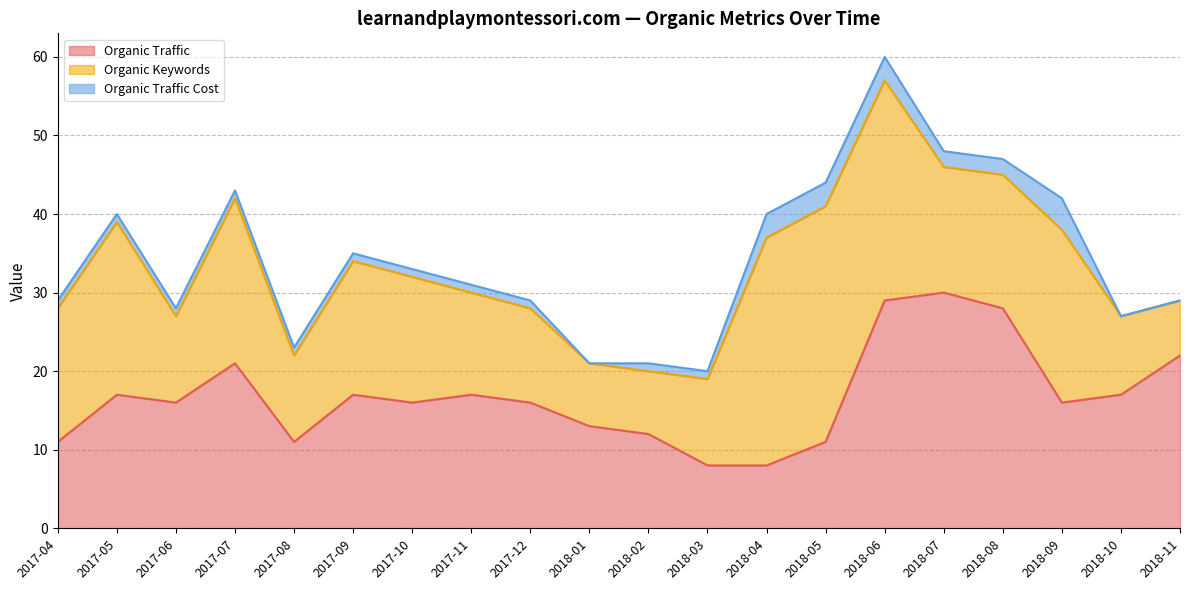

Between which two adjacent categories do Organic Traffic and Organic Keywords first intersect?

2017-05 and 2017-06